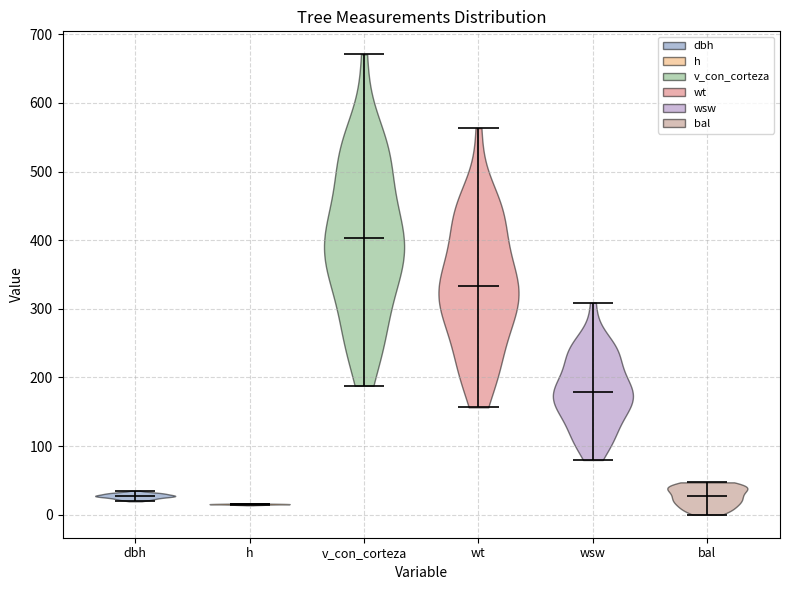

Reading left to right, read every violin against the y-axis: where its median line is, and the lowest and highest points it reaches. The values are not printed on the chart, so give them approximately, as read against the axis.

dbh: median line 30, lowest point 20, highest point 40
h: median line 20, lowest point 10, highest point 20
v_con_corteza: median line 400, lowest point 190, highest point 670
wt: median line 330, lowest point 160, highest point 560
wsw: median line 180, lowest point 80, highest point 310
bal: median line 30, lowest point 0, highest point 50